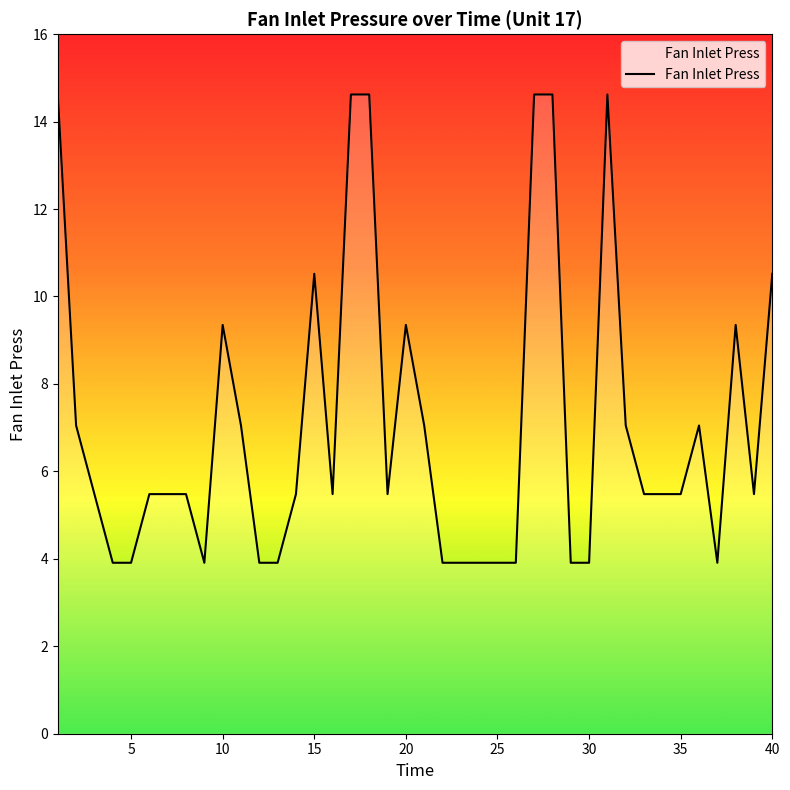

What is the maximum value shown in the chart?

14.6